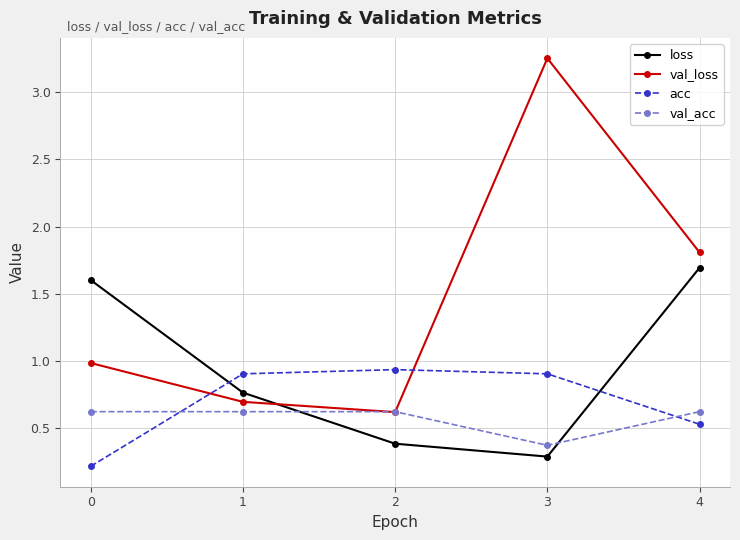

At how many categories does at least one series exceed 3?

1